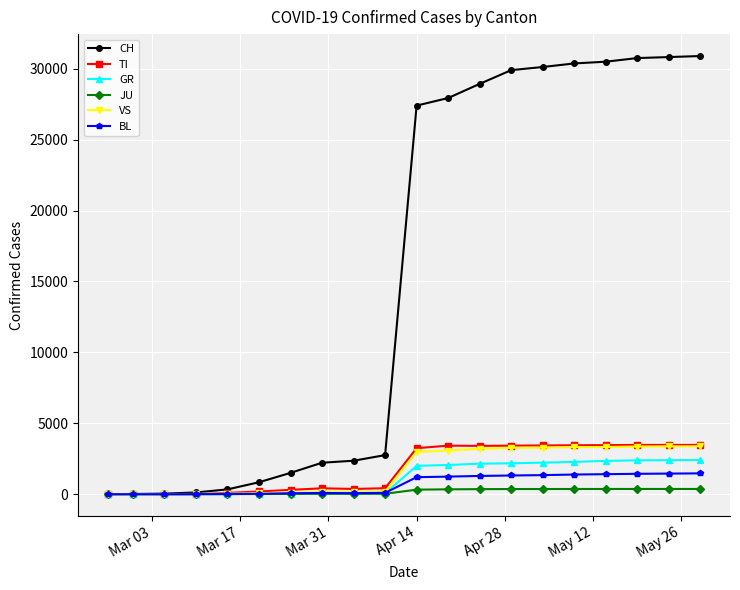

Count the number of categories in the chart.

20